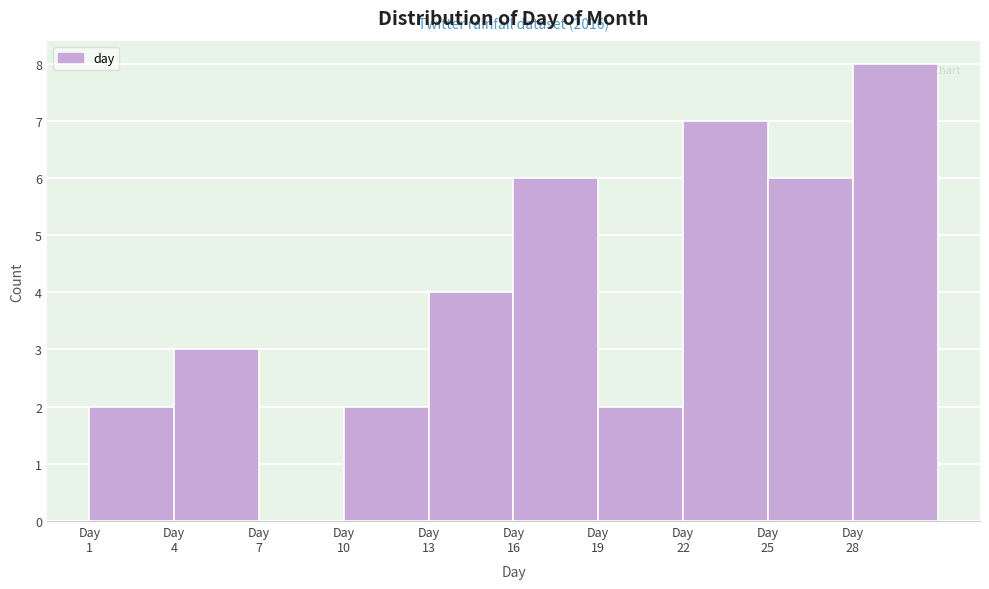

Over which range of the x-axis is the bar tallest?

28 to 31